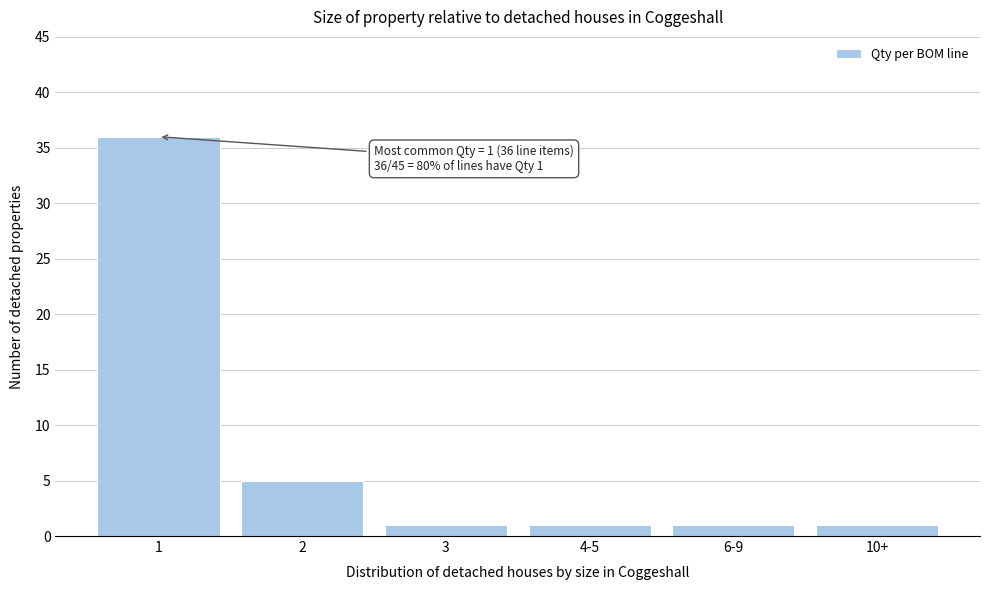

Reading left to right, what are all the values shown in this chart?

36	5	1	1	1	1